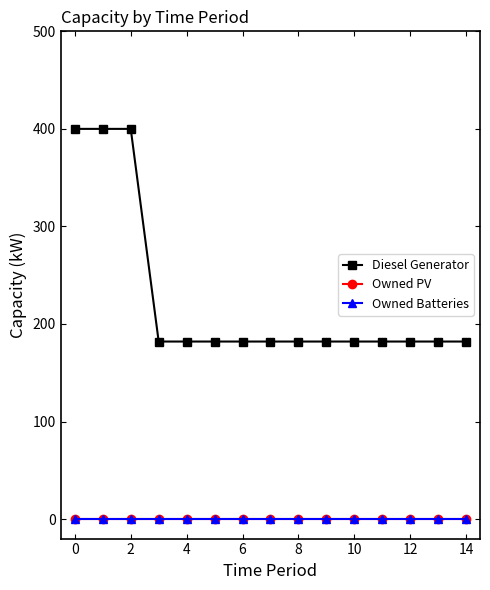

Does the chart have visible grid lines?

No